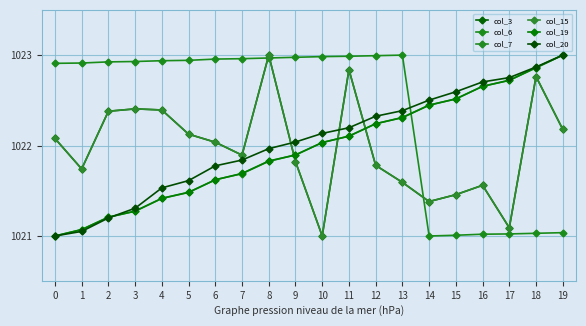

How many intersections are there between col_6 and col_20?

1